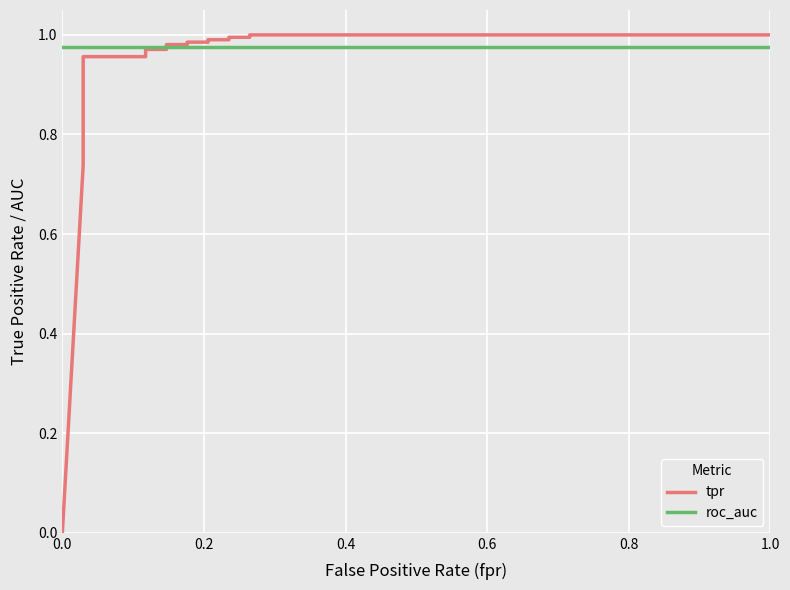

How many values in tpr are above zero?

23